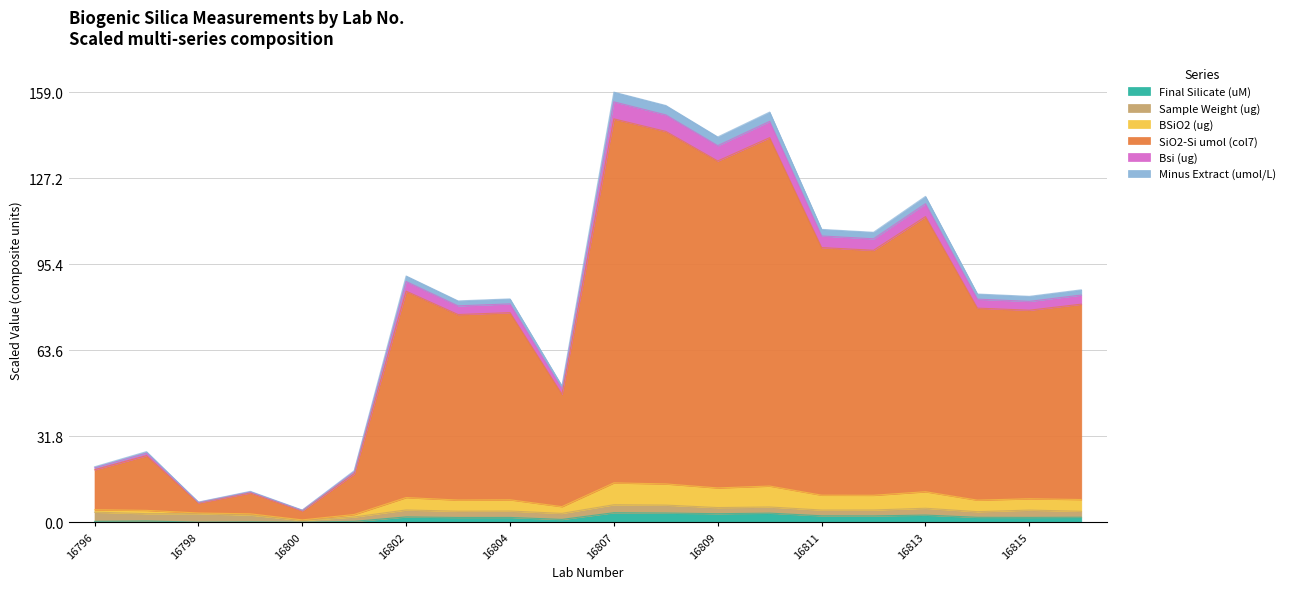

At which label does Bsi (ug) reach its minimum?

16800